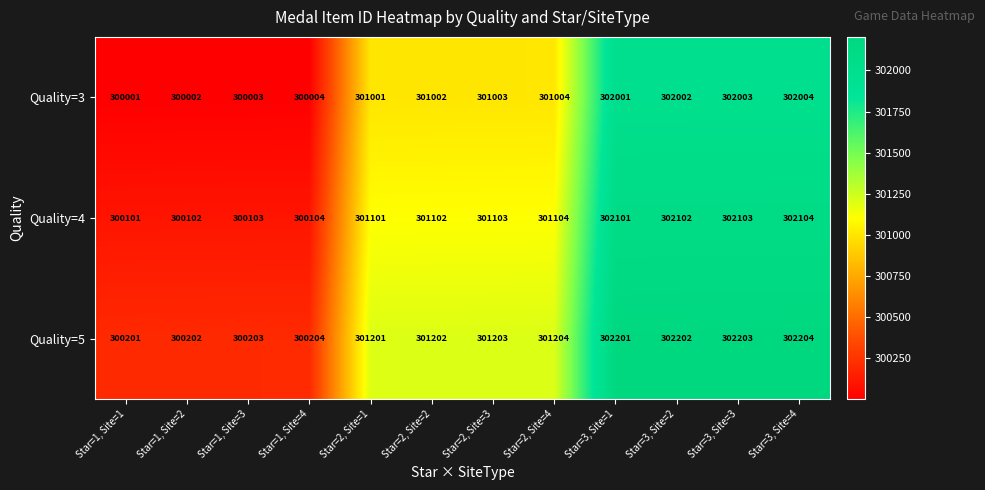

What is the minimum value shown in the chart?

300001